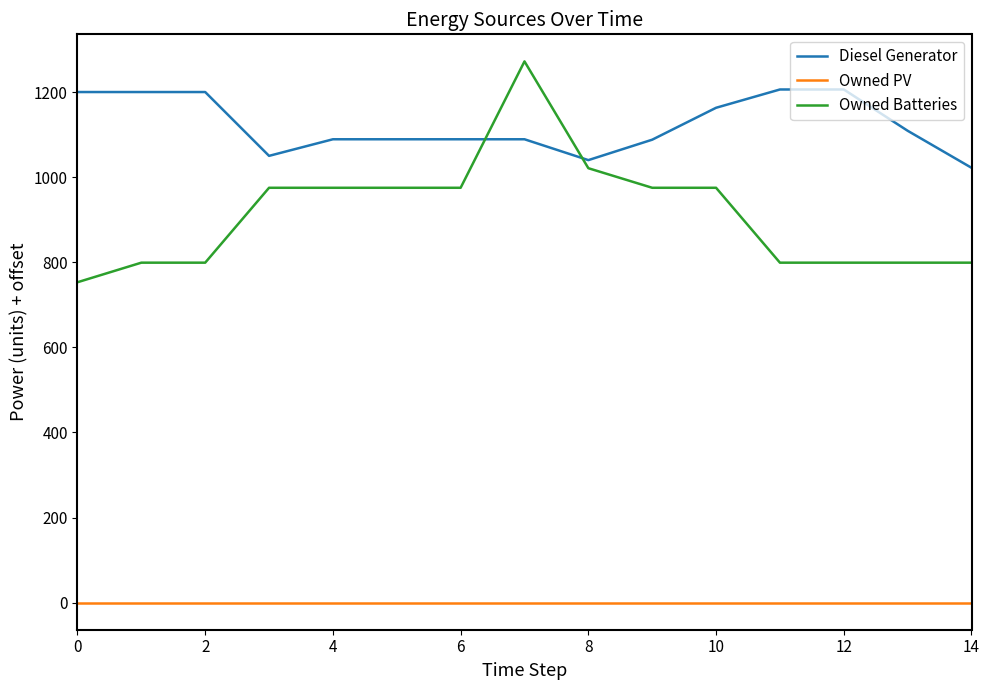

Which series has the largest range (max minus min)?

Owned Batteries